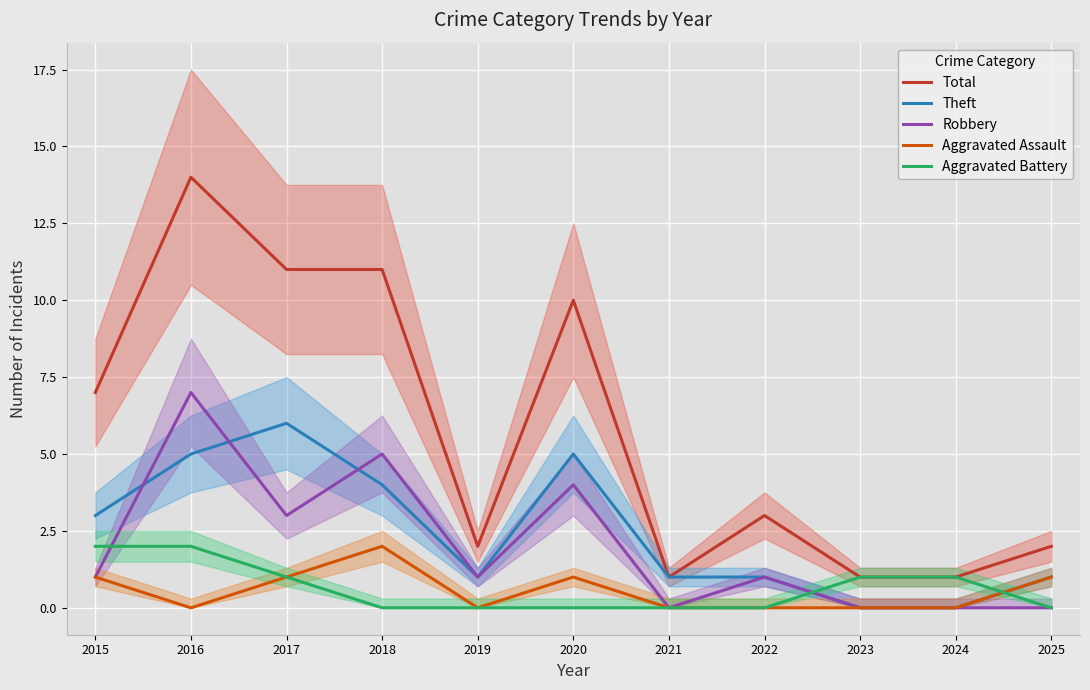

Is it true that Total equals 1 at 2021?

True